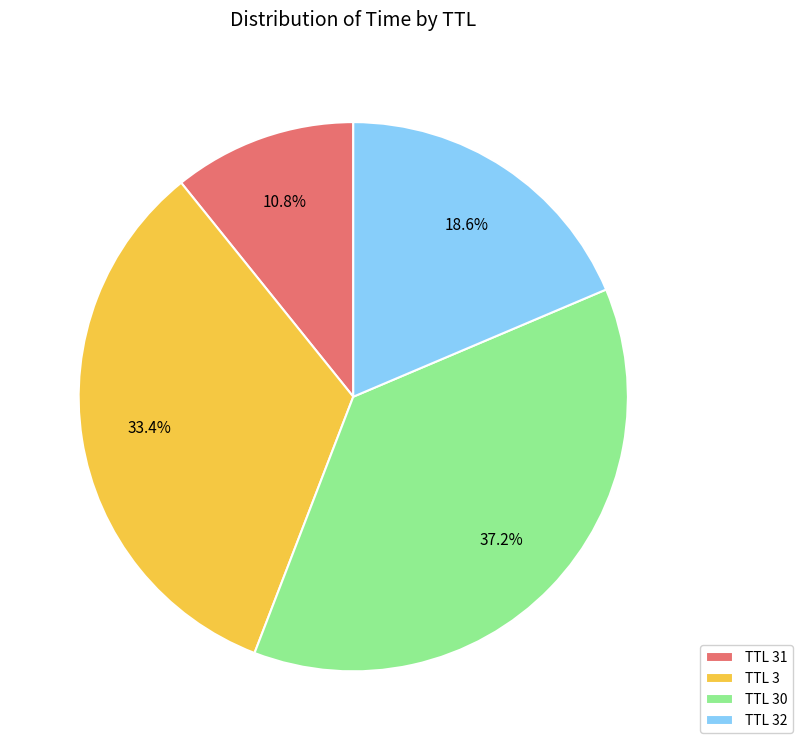

What percentage is NOT represented by TTL 32?

81.4%